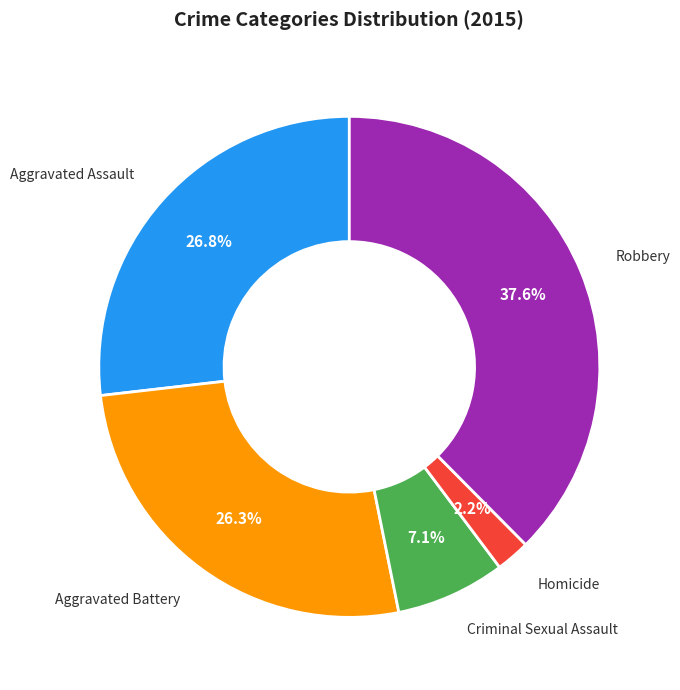

Is there a majority slice in this chart?

No